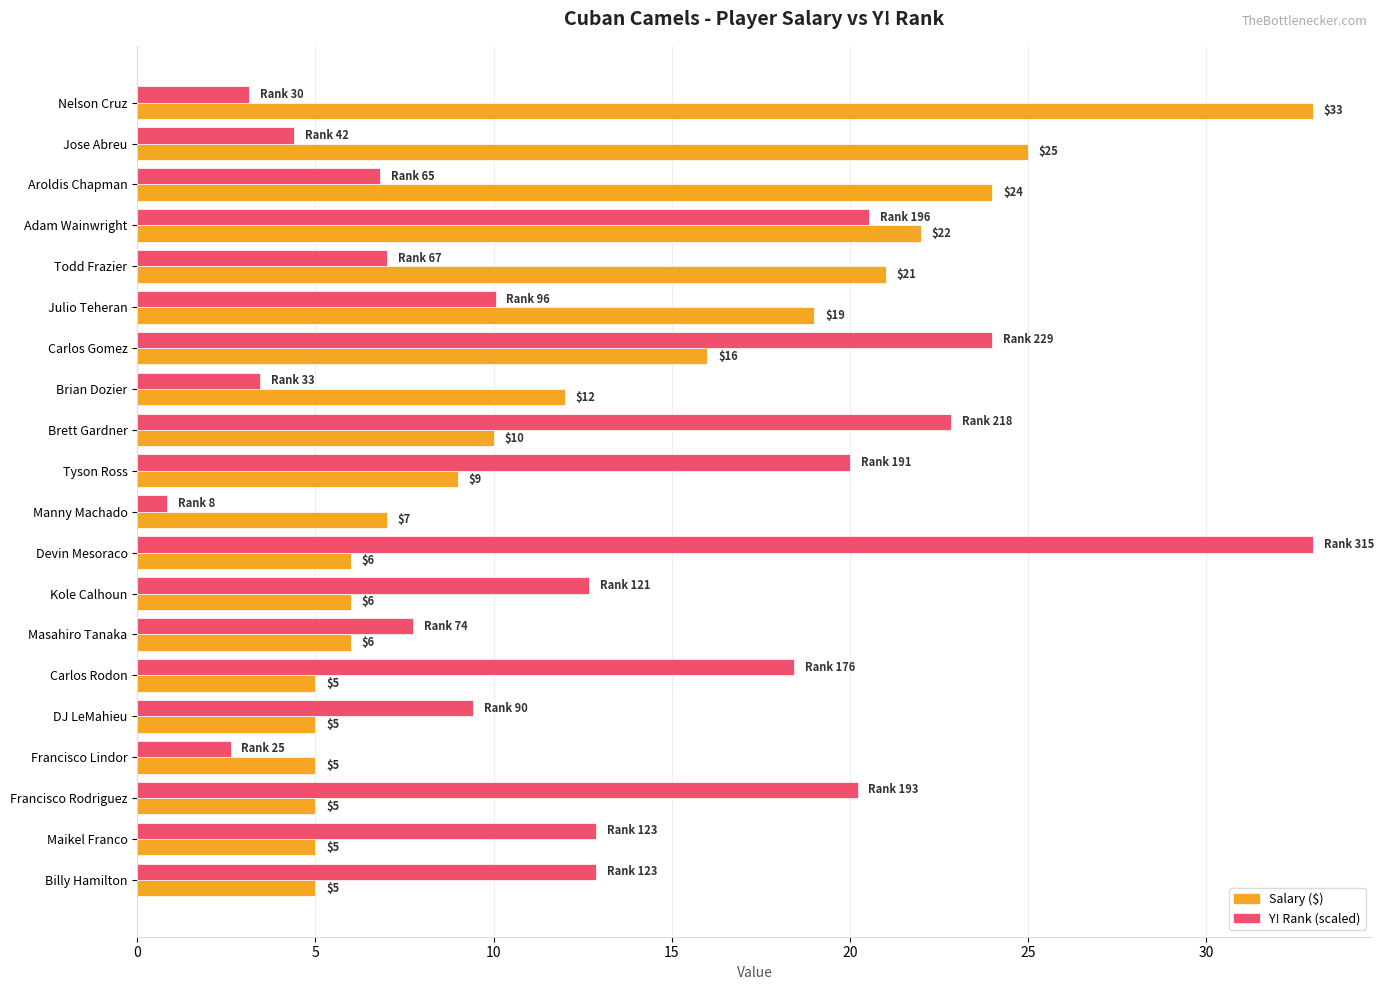

At which category is the sum across all series the highest?

Adam Wainwright